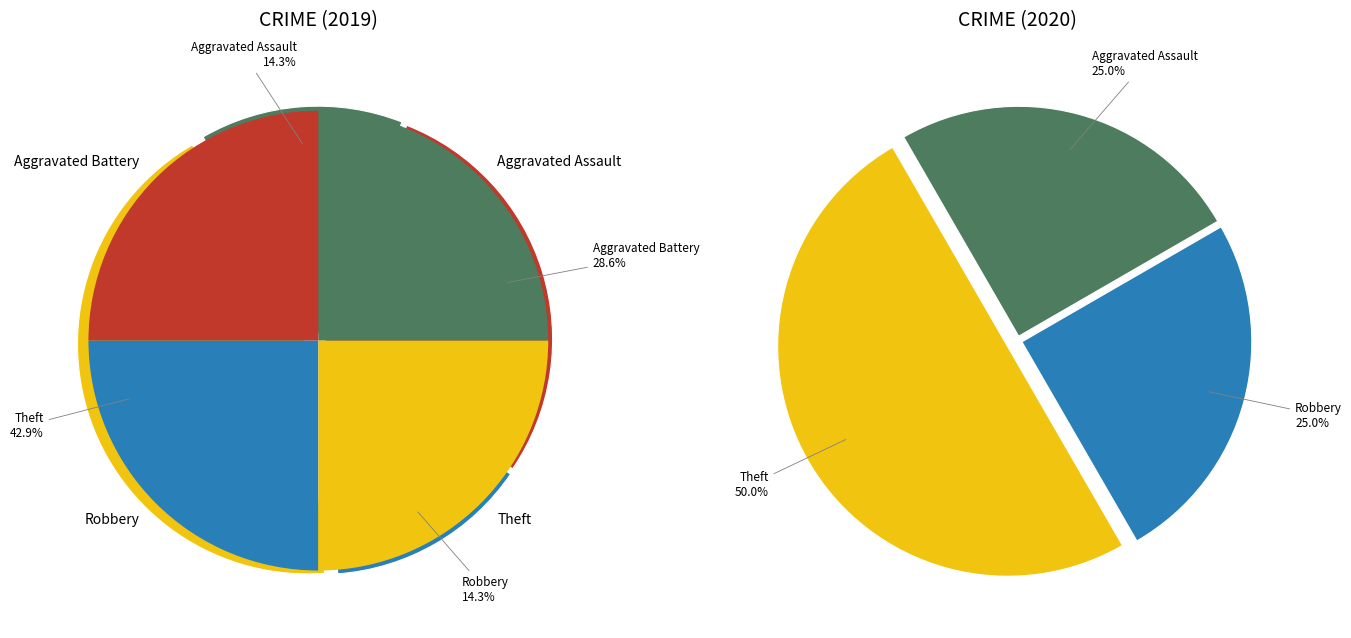

What percentage is the 4 slice, to the nearest percent?

25%